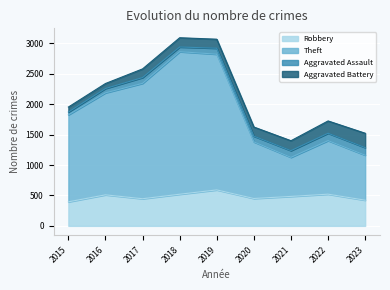

What is the approximate value of Robbery at 2022?

521